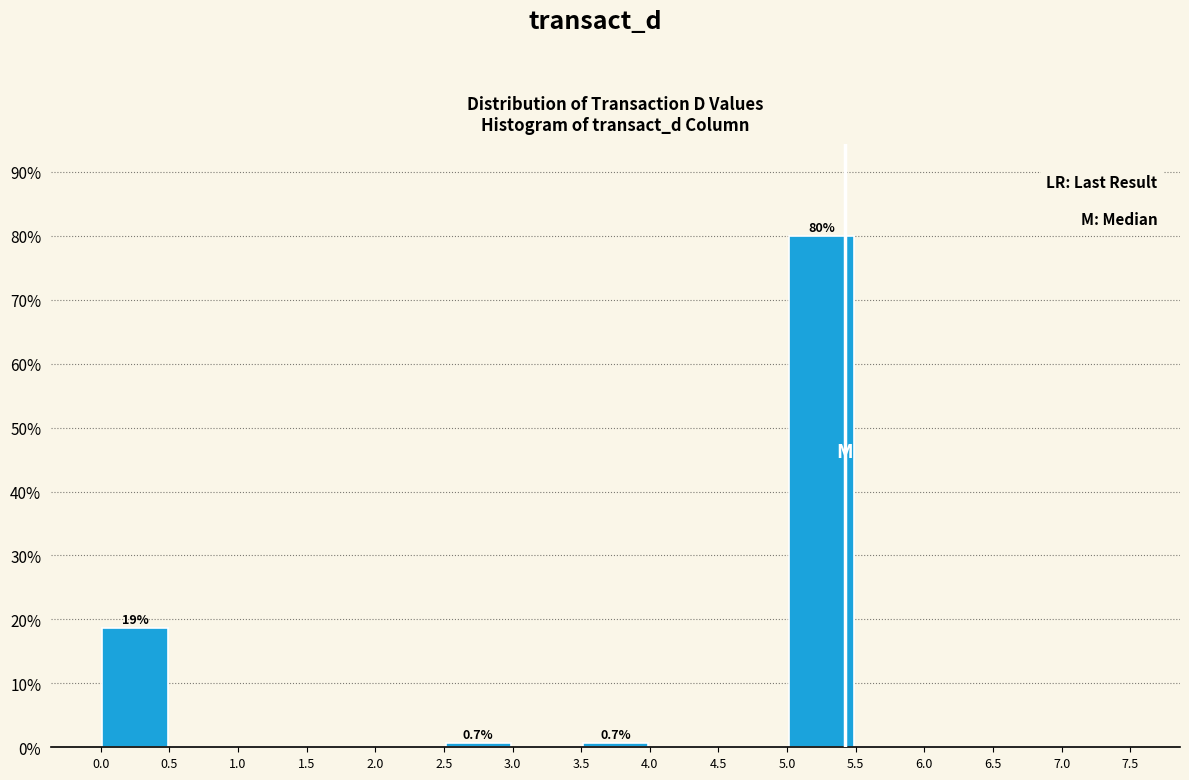

Which range on the x-axis has the tallest bar?

5.0 to 5.5